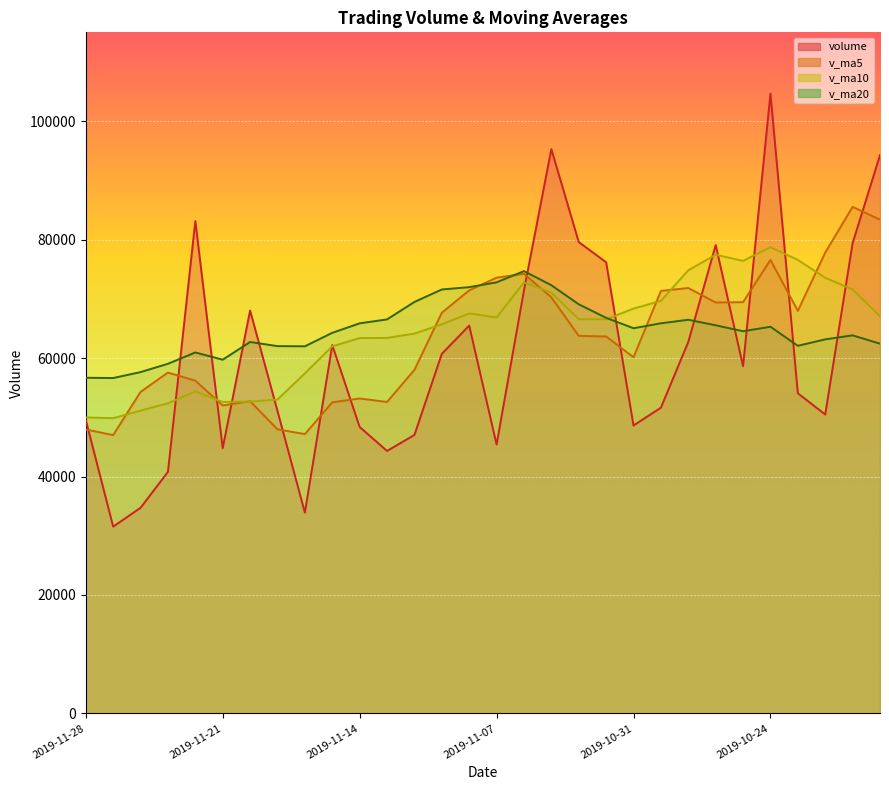

True or false: v_ma20 has a value of 41340.9 at 2019-10-25.

False